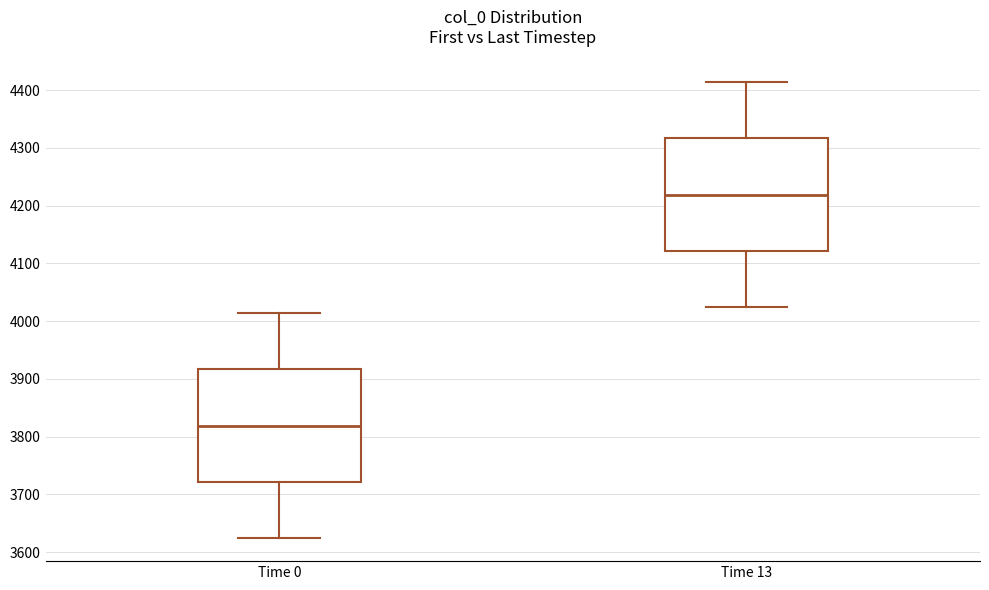

Reading left to right, read every box against the y-axis: the position of its median line, the range the box covers, and the ends of its whiskers. The values are not printed on the chart, so give them approximately, as read against the axis.

Time 0: median 3820, box 3720 to 3920, whiskers 3620 to 4010
Time 13: median 4220, box 4120 to 4320, whiskers 4020 to 4410